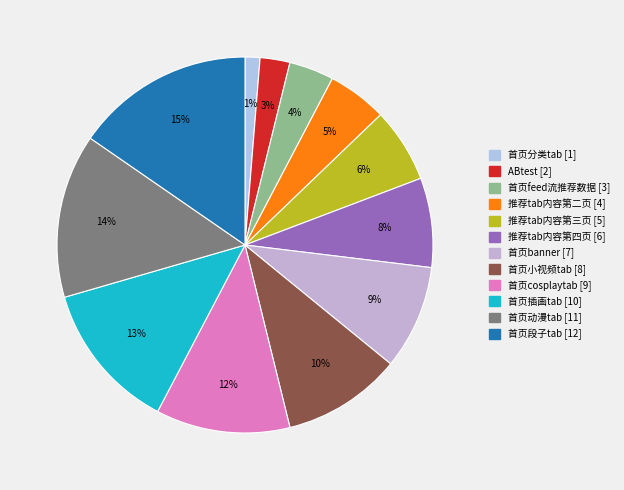

To the nearest percent, what is the combined percentage of 推荐tab内容第二页 and 推荐tab内容第四页?

13%